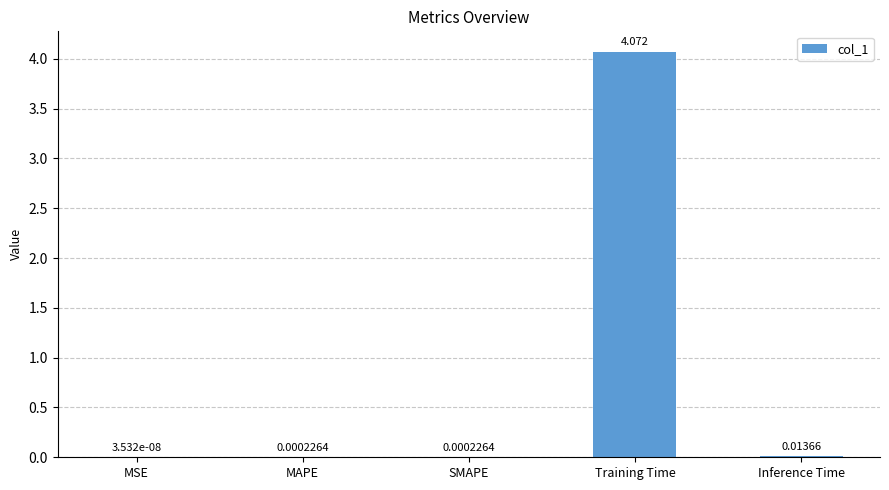

How many data points does each series have?

5